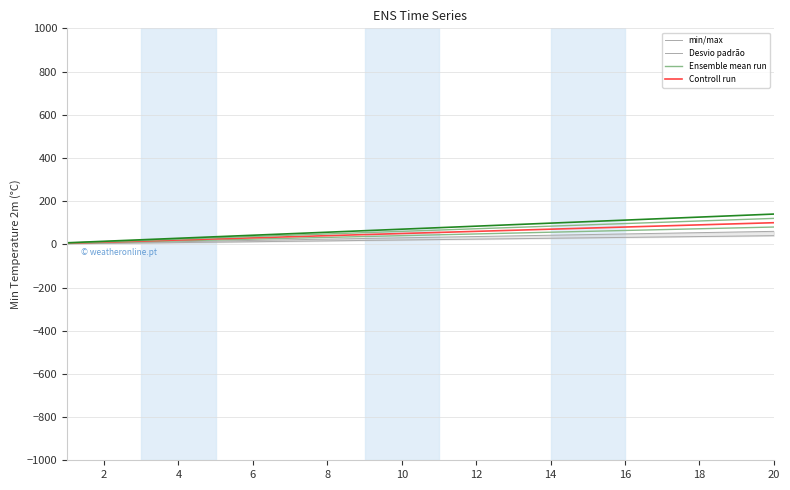

Reading left to right, transcribe all the data shown in this chart.

min/max: 2	4	6	8	10	12	14	16	18	20	22	24	26	28	30	32	34	36	38	40
Desvio padrão: 3	6	9	12	15	18	21	24	27	30	33	36	39	42	45	48	51	54	57	60
Ensemble mean run: 4	8	12	16	20	24	28	32	36	40	44	48	52	56	60	64	68	72	76	80
Controll run: 5	10	15	20	25	30	35	40	45	50	55	60	65	70	75	80	85	90	95	100
col_5: 6	12	18	24	30	36	42	48	54	60	66	72	78	84	90	96	102	108	114	120
col_6: 7	14	21	28	35	42	49	56	63	70	77	84	91	98	105	112	119	126	133	140